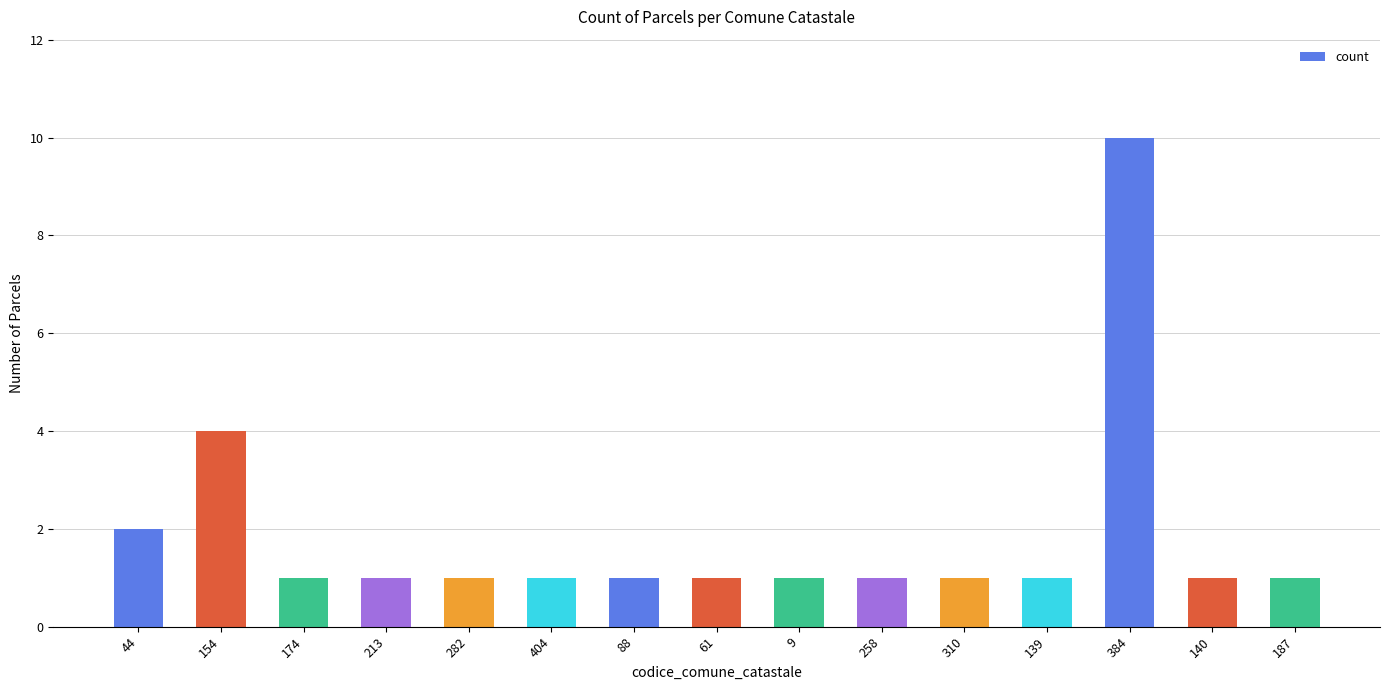

What is the smallest value displayed?

1